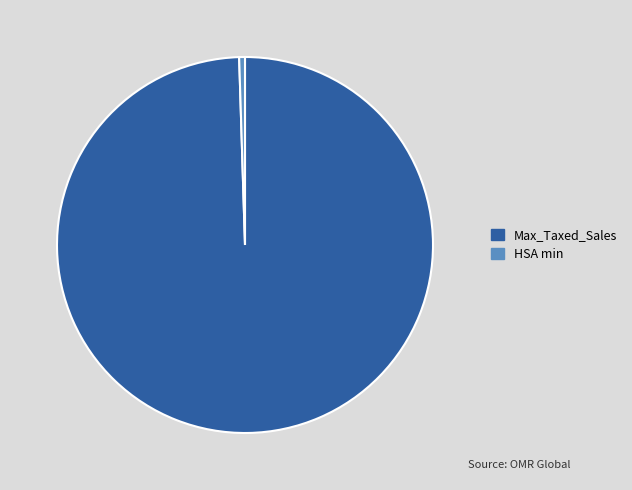

Do HSA min and Max_Taxed_Sales together represent more than half of the pie?

Yes